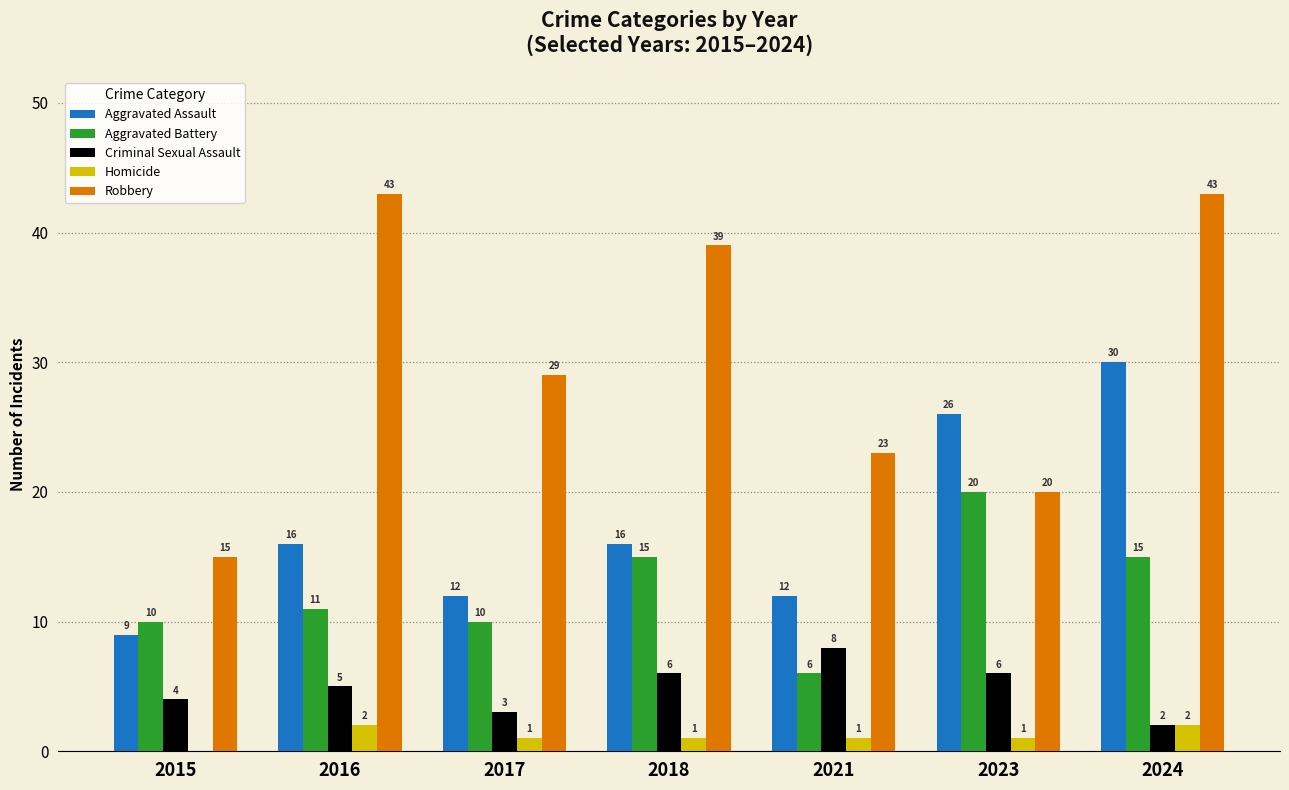

Is it true that Robbery equals 15 at 2015?

True